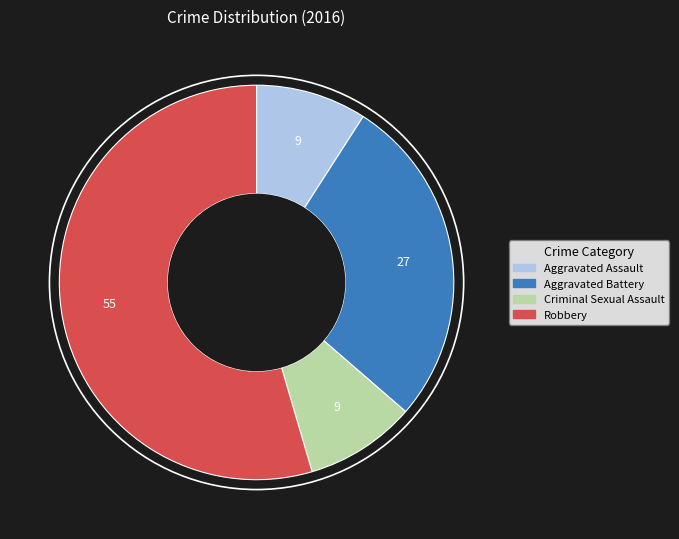

What is the largest slice in the pie chart?

Robbery